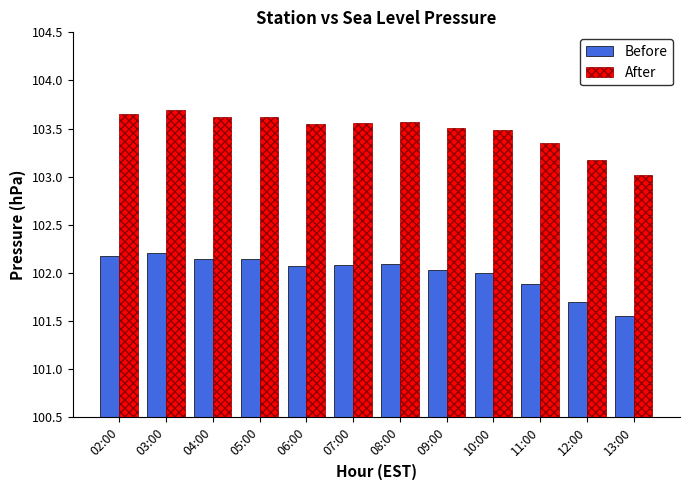

How many distinct data groups are displayed?

2